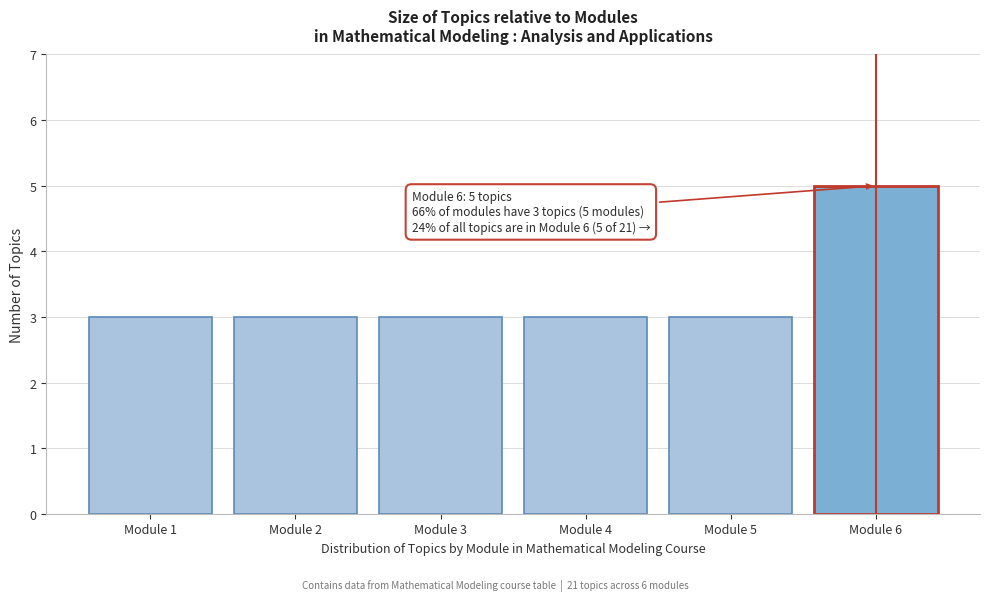

Reading left to right, extract all data points from this chart.

Module 1=3	Module 2=3	Module 3=3	Module 4=3	Module 5=3	Module 6=5